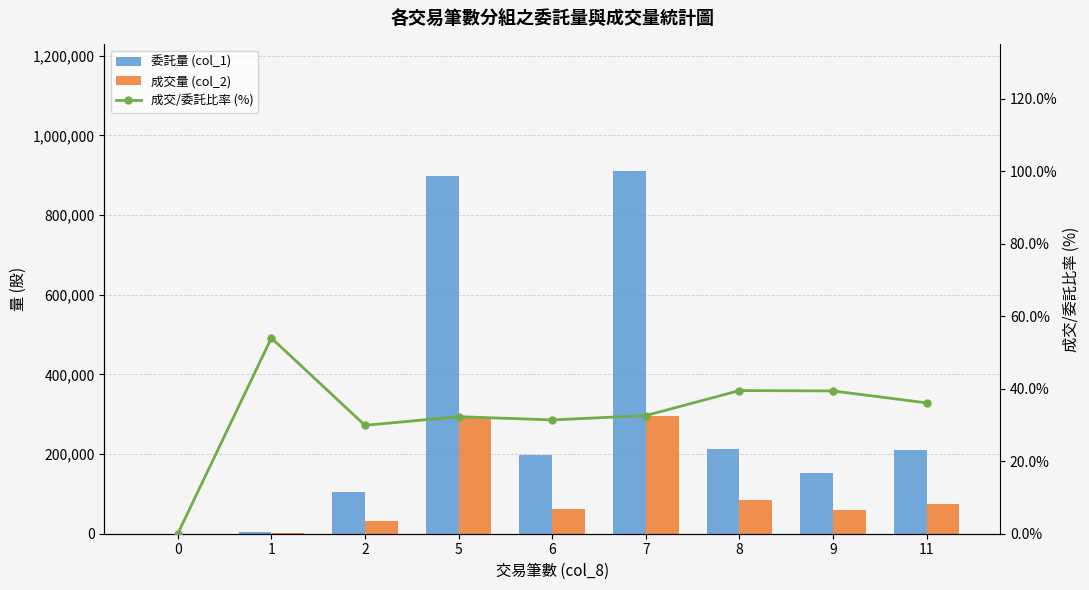

What is the value of the 委託量 (col_1) bar at the 3rd from the left?

104000.0